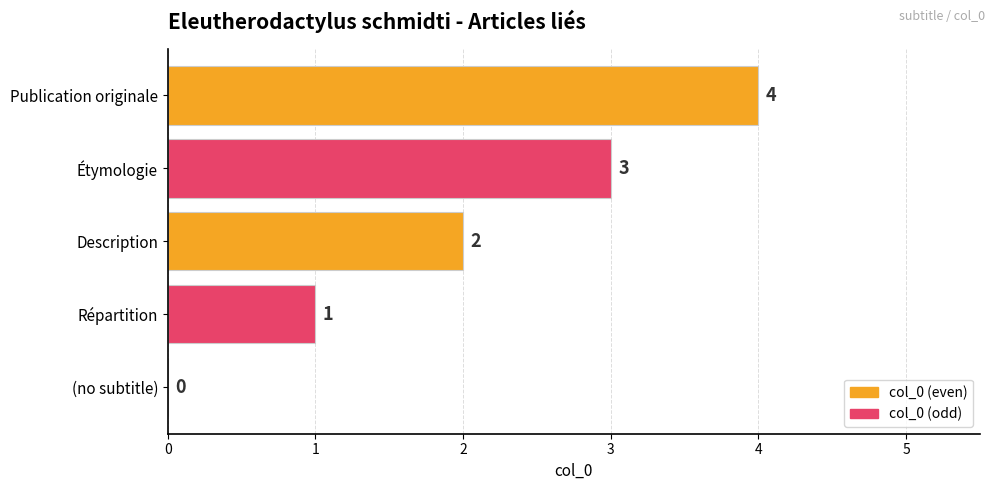

What is the maximum value shown in the chart?

4